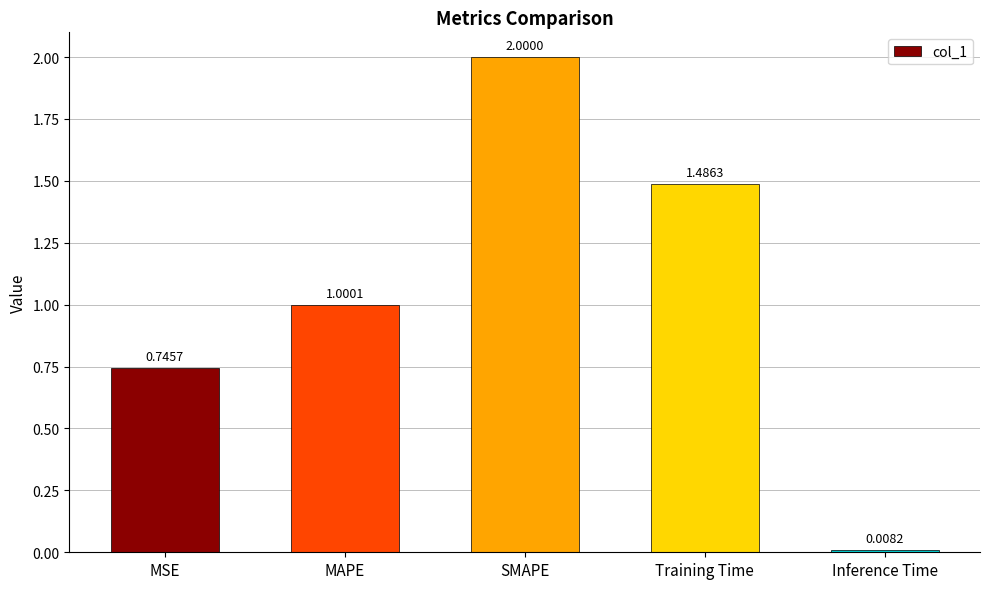

What is the label of the 4th bar from the right?

MAPE